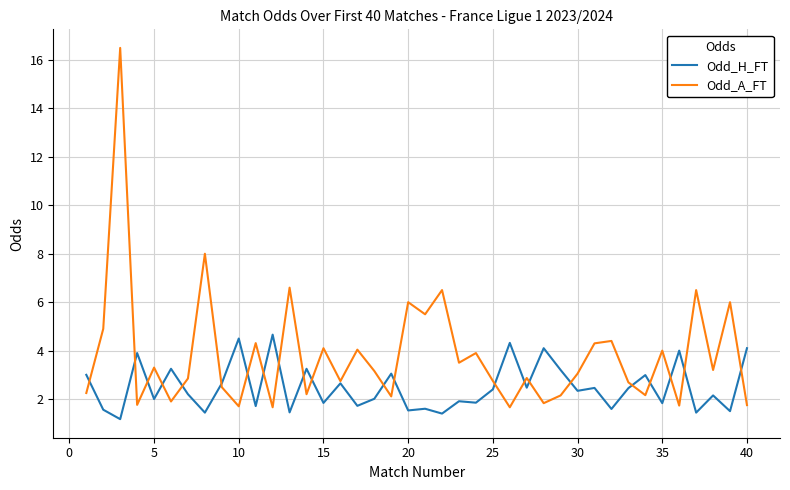

What is the maximum value shown in the chart?

16.5